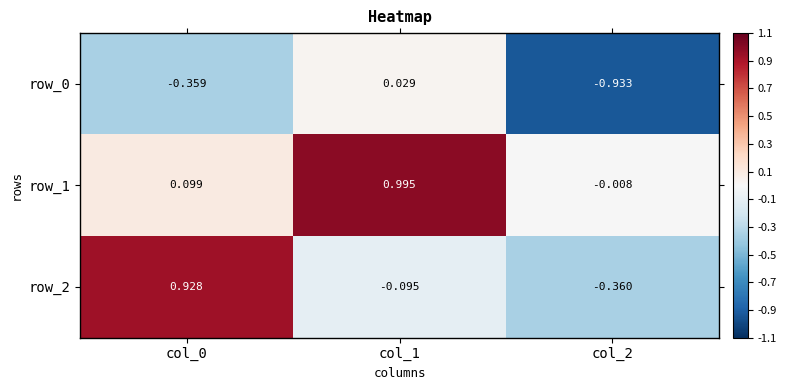

Is the value of row_2 at col_2 greater than the value of row_0 at col_1?

No